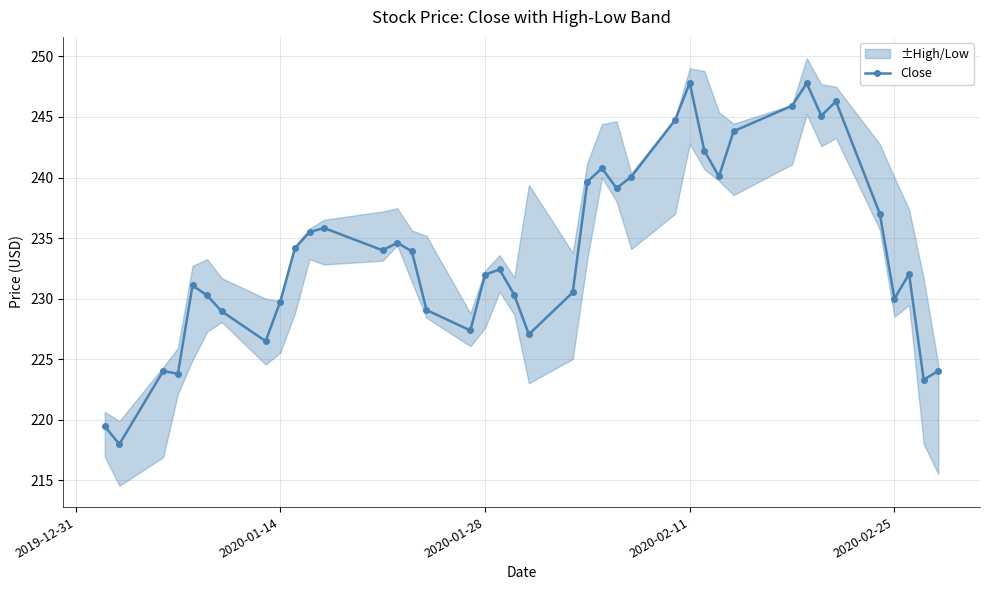

True or false: Close has more than 1 points higher than both neighbors.

True